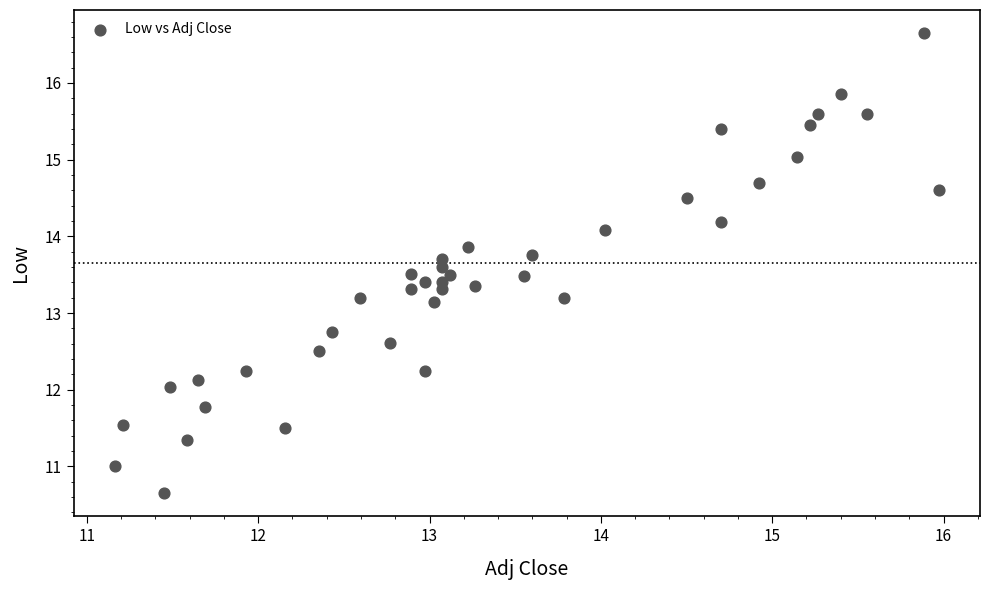

What is the range of Y values (max minus min)?

6.0